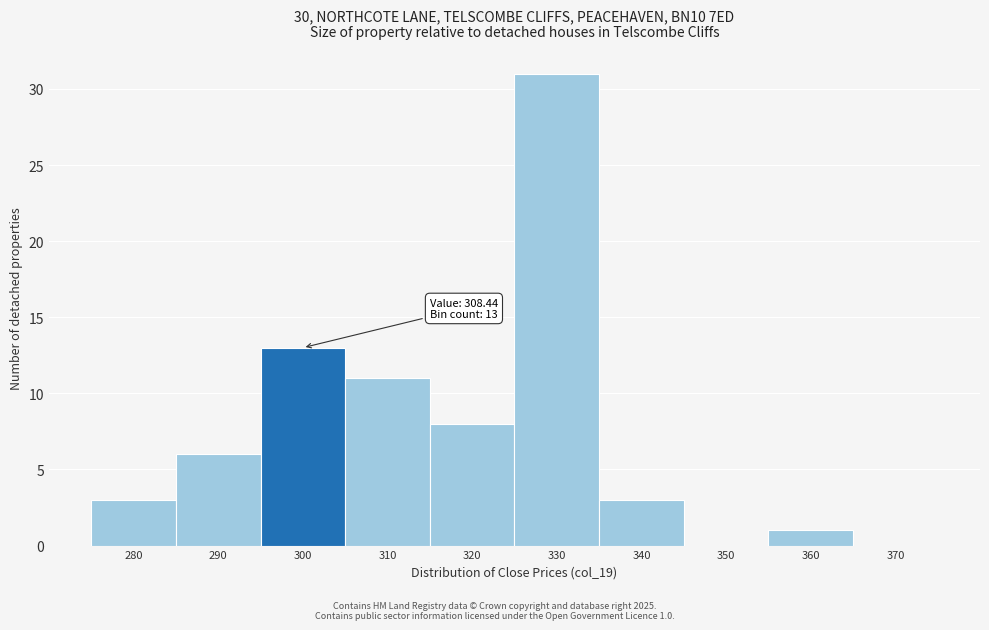

Reading left to right, list all the values displayed in this chart.

280=3	290=6	300=13	310=11	320=8	330=31	340=3	350=0	360=1	370=0